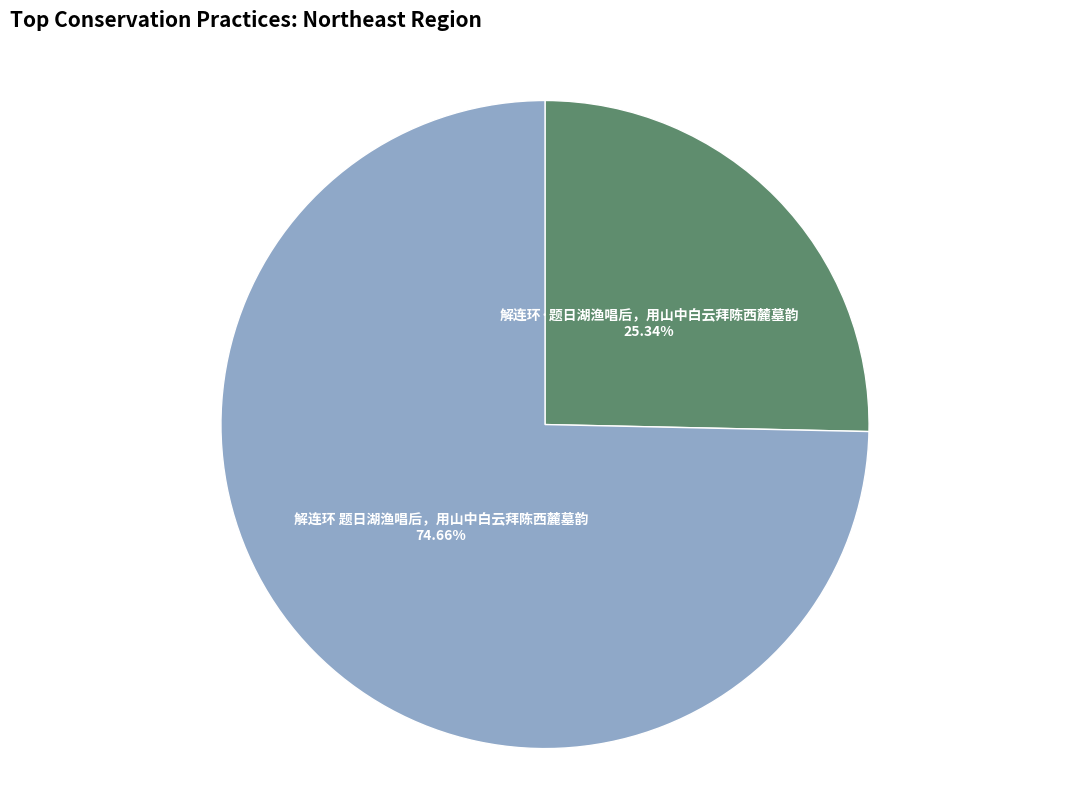

To the nearest percent, what percentage of the pie is 解连环·题日湖渔唱后，用山中白云拜陈西麓墓韵?

25%